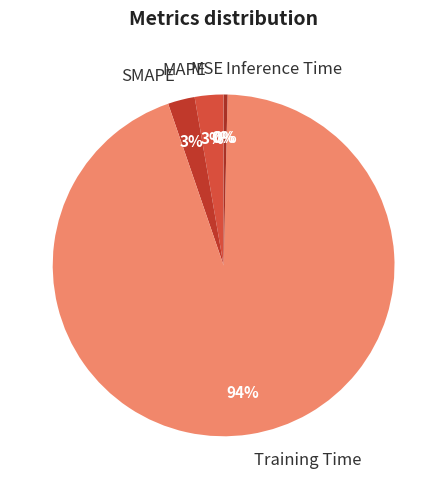

Is it true that SMAPE is 3% of the pie?

True